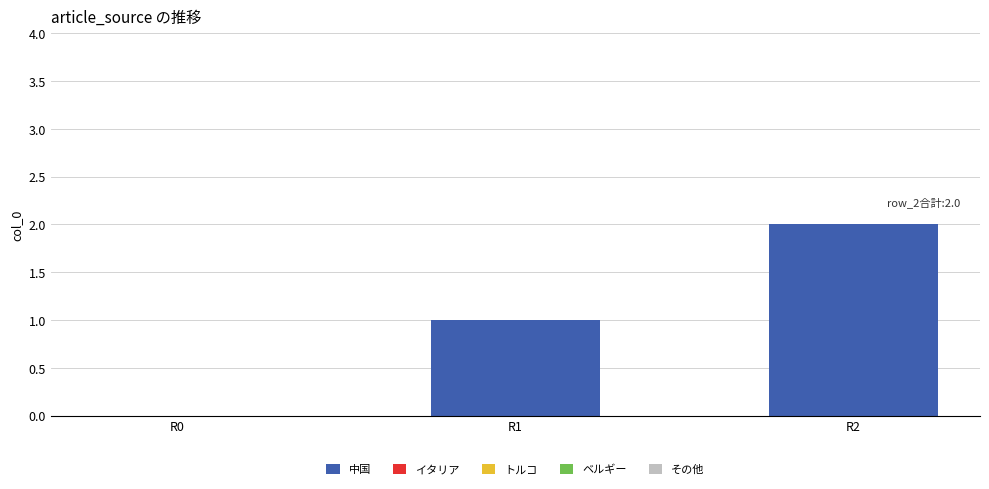

Which has a higher value, R2 or R0?

R2